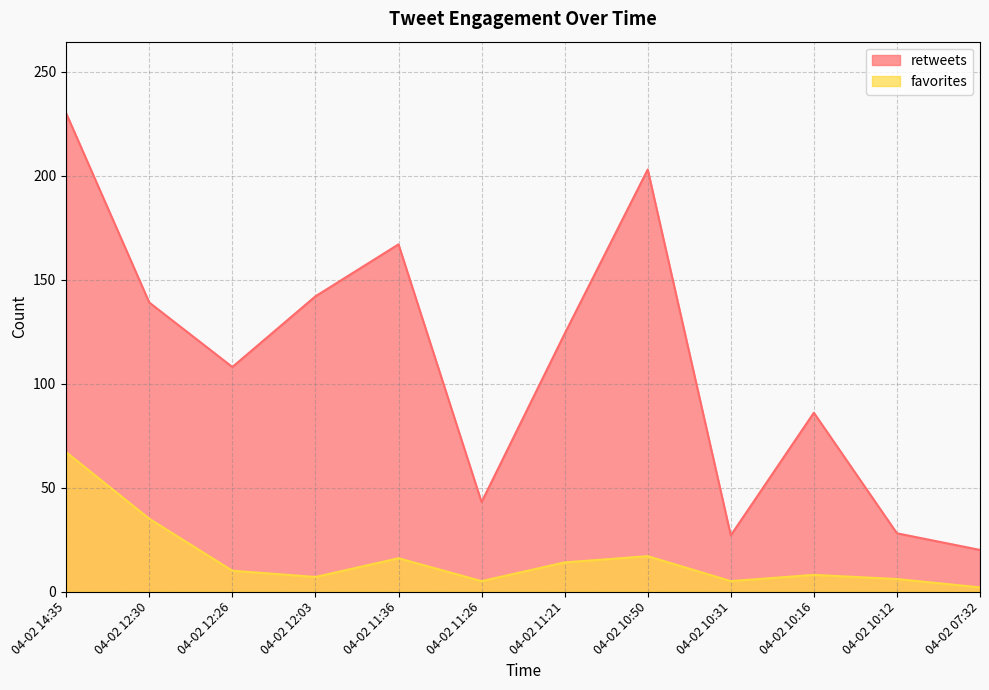

What is the change in value from 04-02 14:35 to 04-02 10:12?

-61